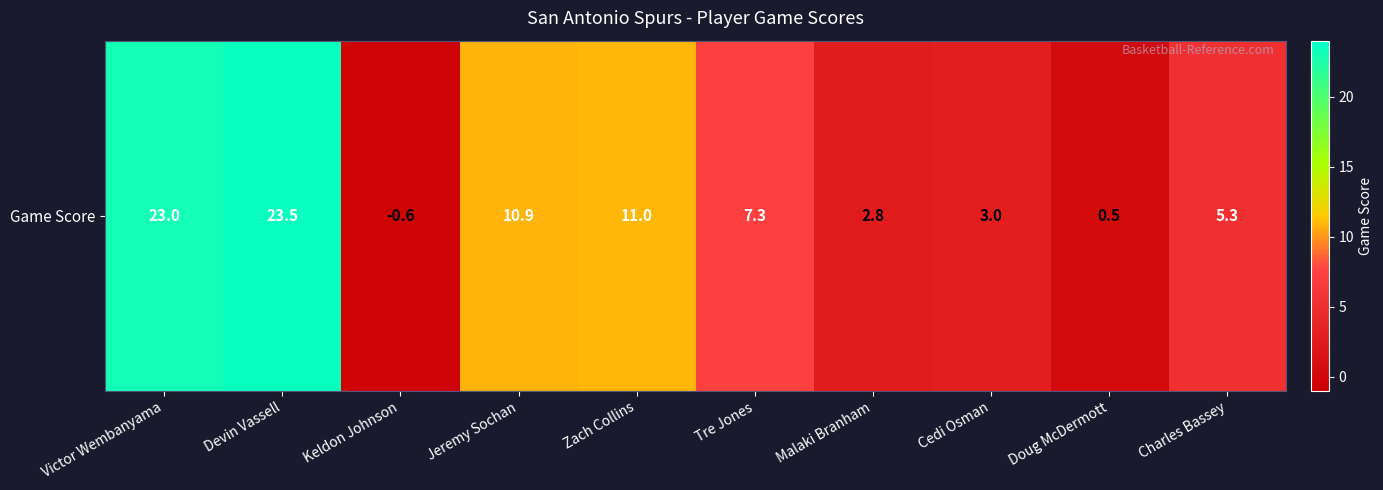

Reading left to right, transcribe all the data shown in this chart.

23.0	23.5	-0.6	10.9	11.0	7.3	2.8	3.0	0.5	5.3